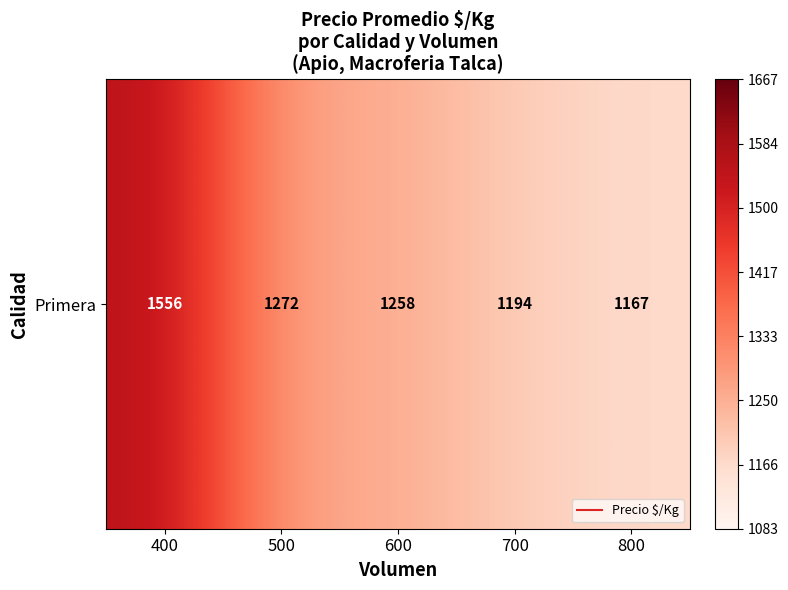

Rank the categories by value from lowest to highest.

800, 700, 600, 500, 400